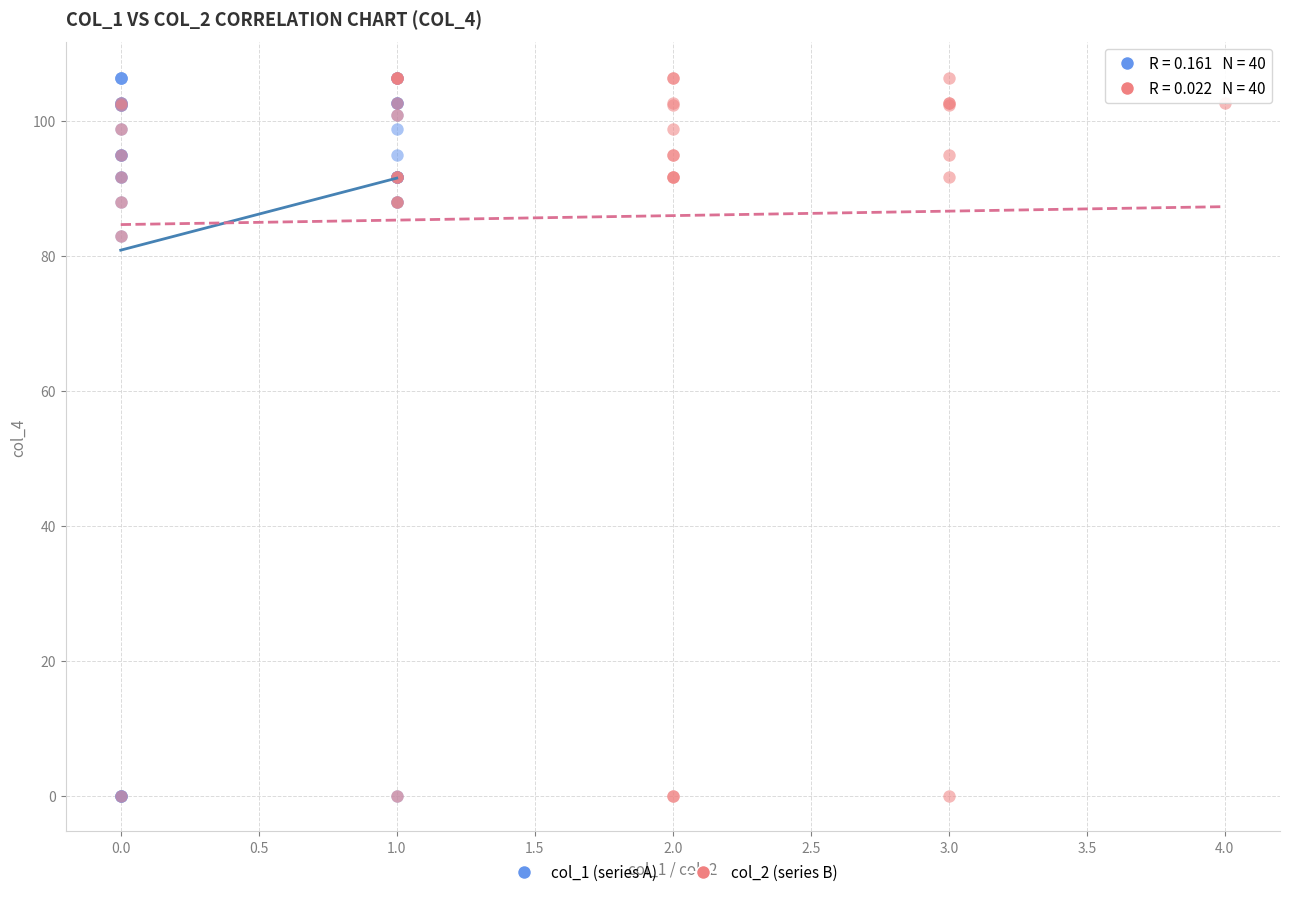

What are all the series names shown in the legend?

col_1 (series A), col_2 (series B)